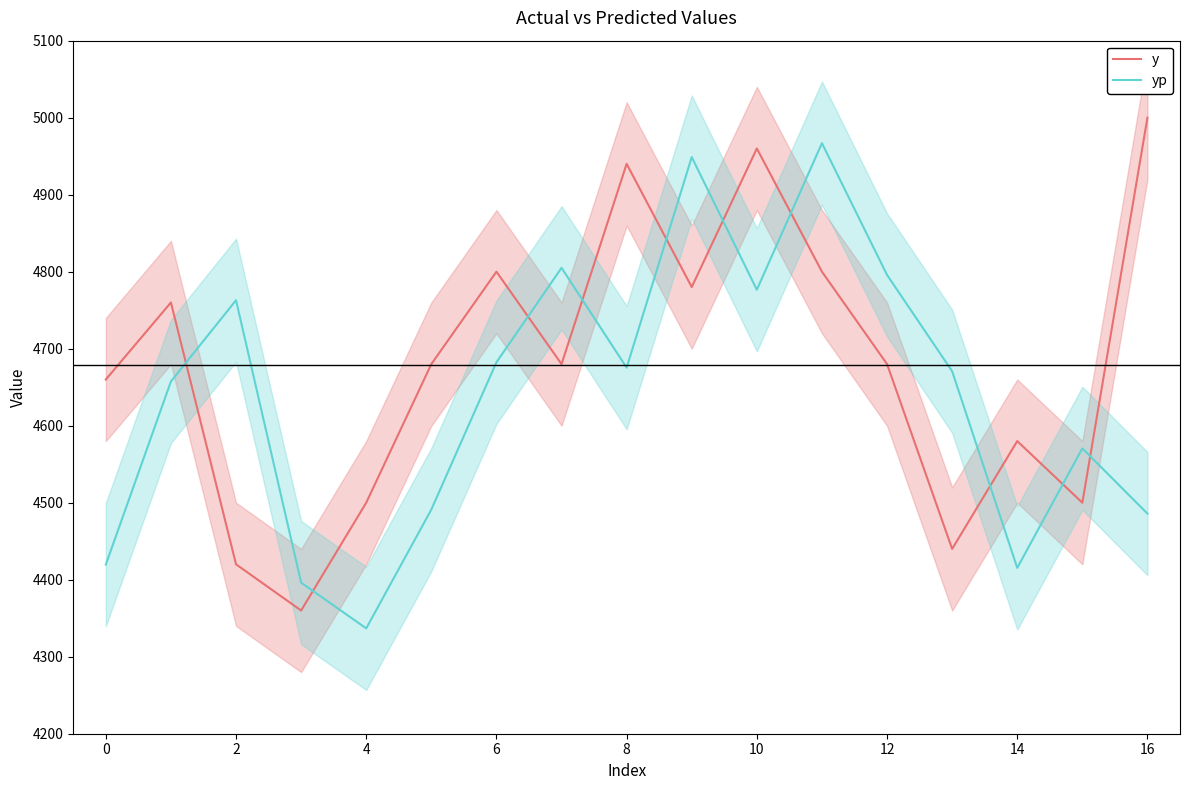

Is the value of y at 2 greater than the value of yp at 16?

No